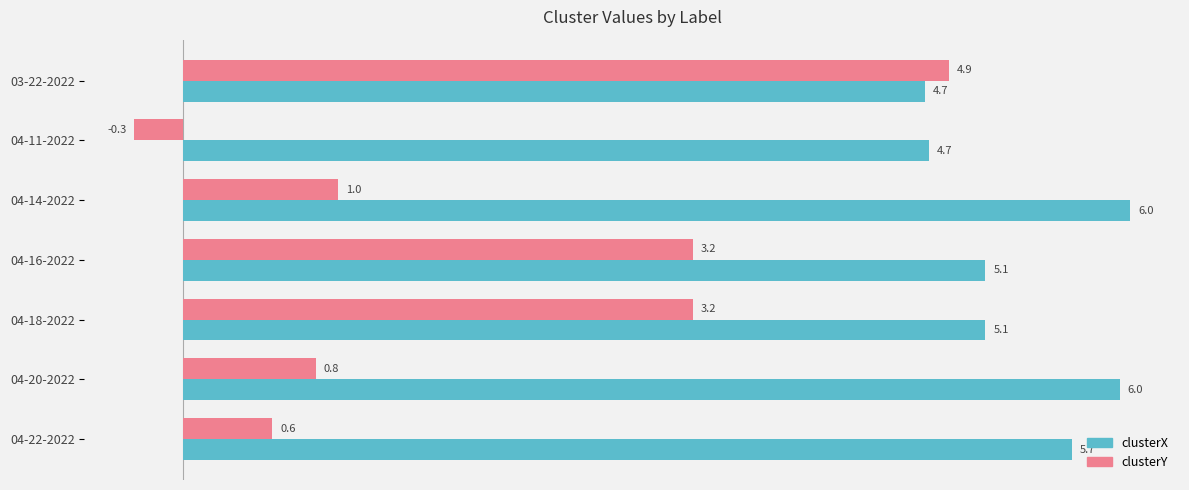

Which series has the widest spread of values?

clusterY